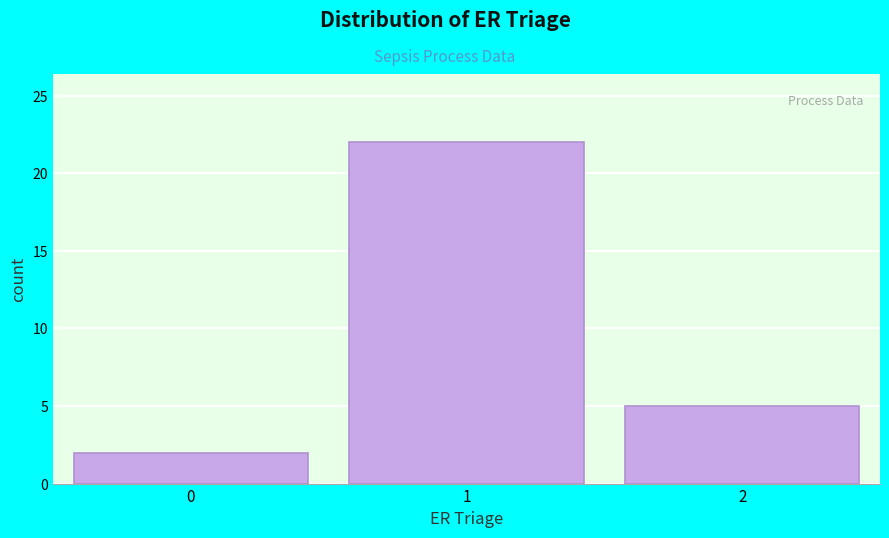

Reading left to right, transcribe this chart: for each bar, give the range it covers on the x-axis and its height. The values are not printed on the chart, so give them approximately, as read against the axis.

-0.5 to 0.5: 2
0.5 to 1.5: 22
1.5 to 2.5: 5